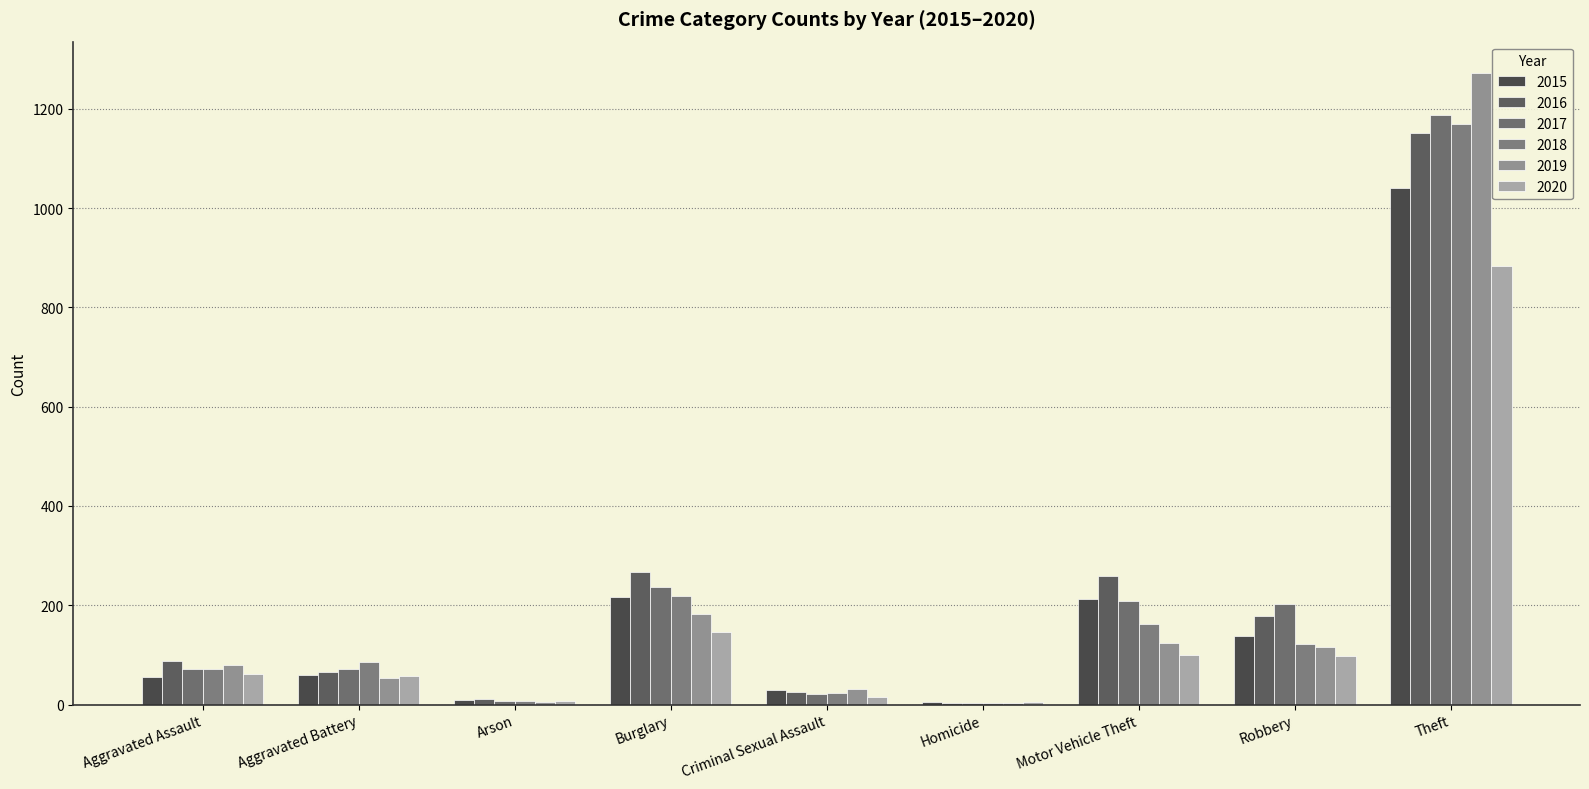

How many distinct data groups are displayed?

6